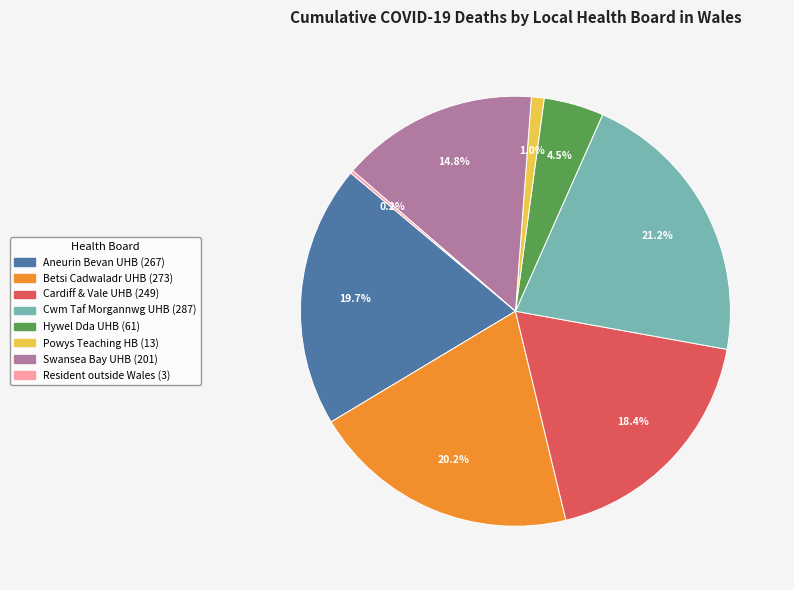

Is there a majority slice in this chart?

No